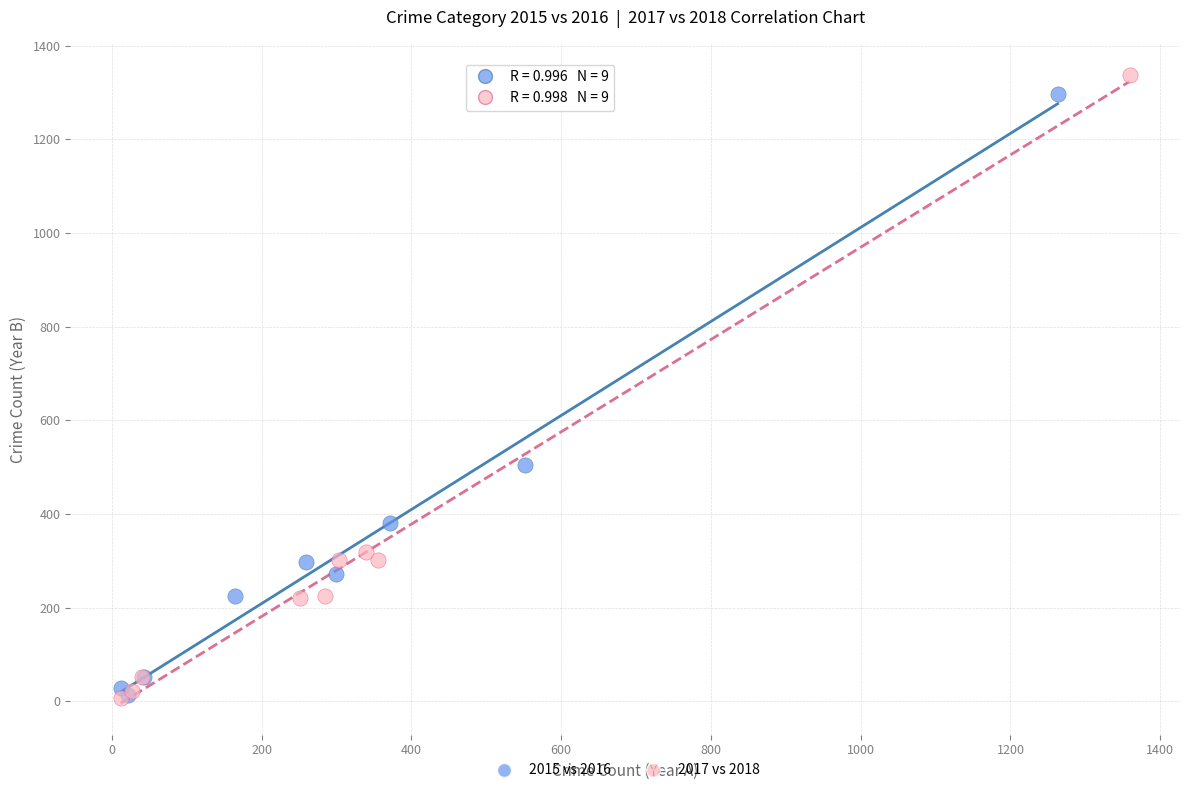

Which series has the widest spread of Y values?

2017 vs 2018